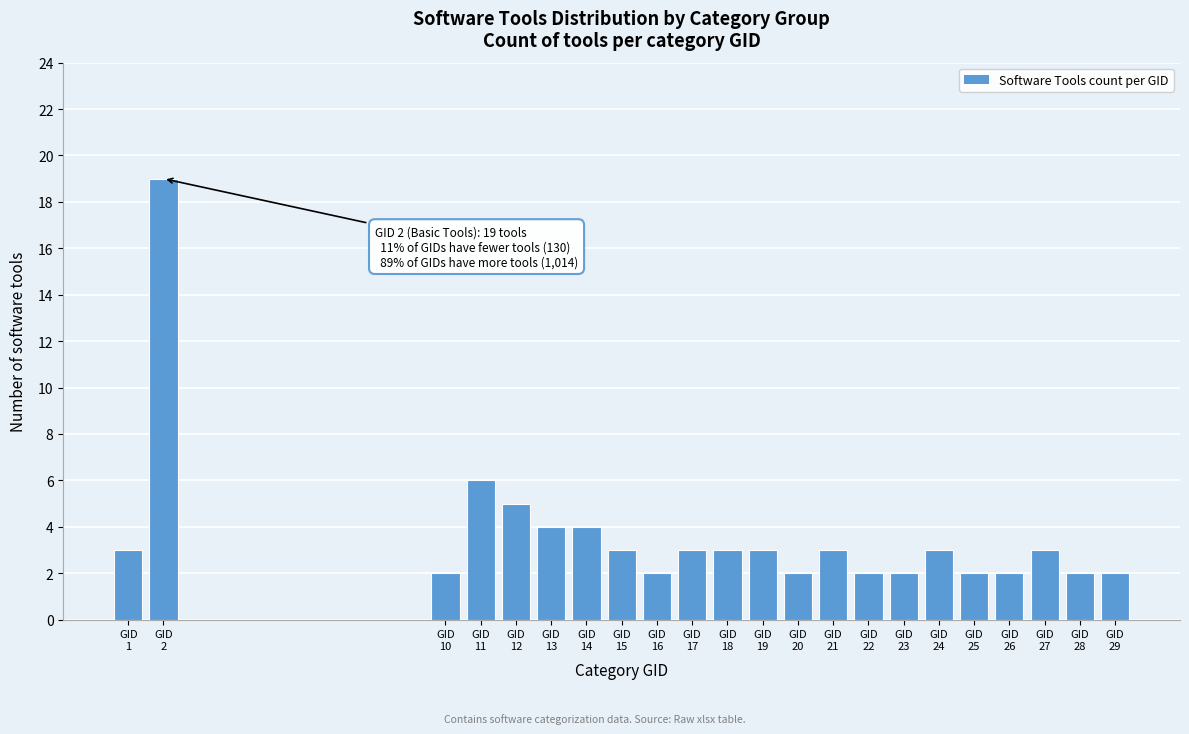

Reading left to right, extract all data points from this chart.

3	19	2	6	5	4	4	3	2	3	3	3	2	3	2	2	3	2	2	3	2	2